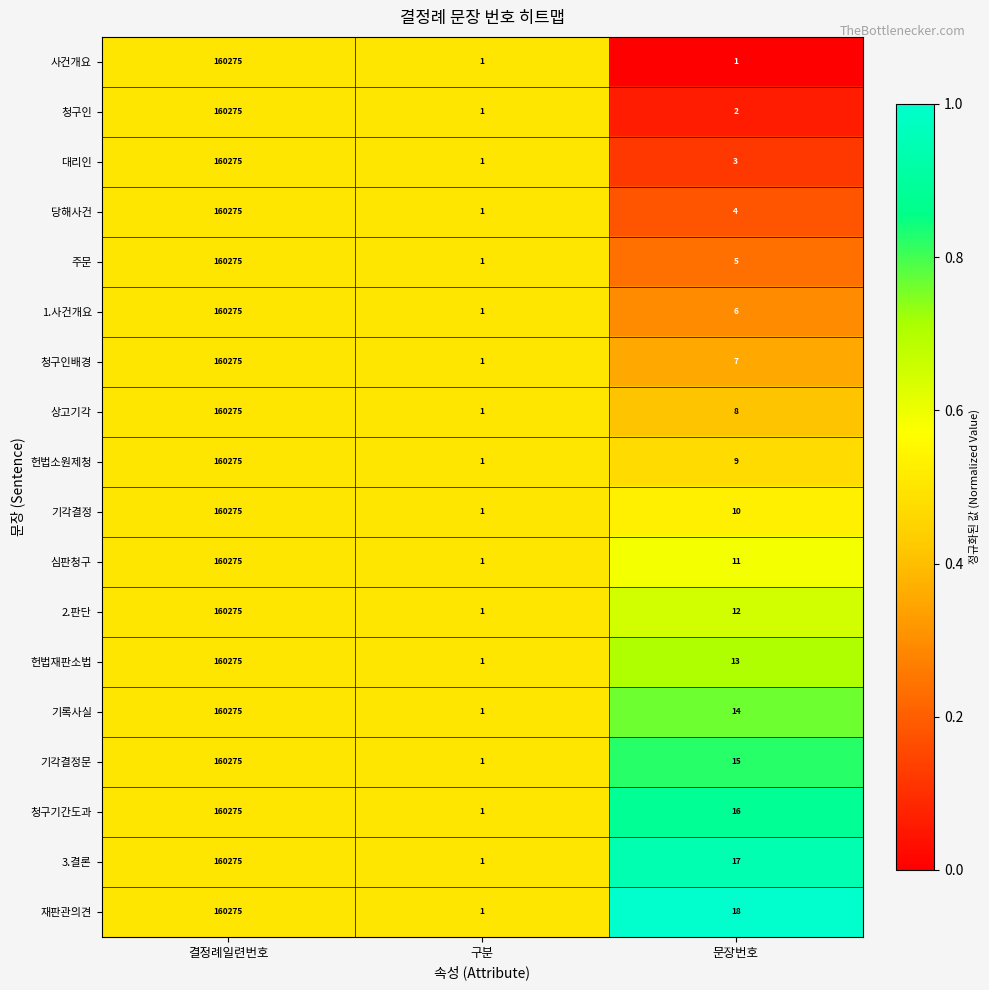

At 문장번호, list the series in order from smallest to largest.

사건개요, 청구인, 대리인, 당해사건, 주문, 1.사건개요, 청구인배경, 상고기각, 헌법소원제청, 기각결정, 심판청구, 2.판단, 헌법재판소법, 기록사실, 기각결정문, 청구기간도과, 3.결론, 재판관의견